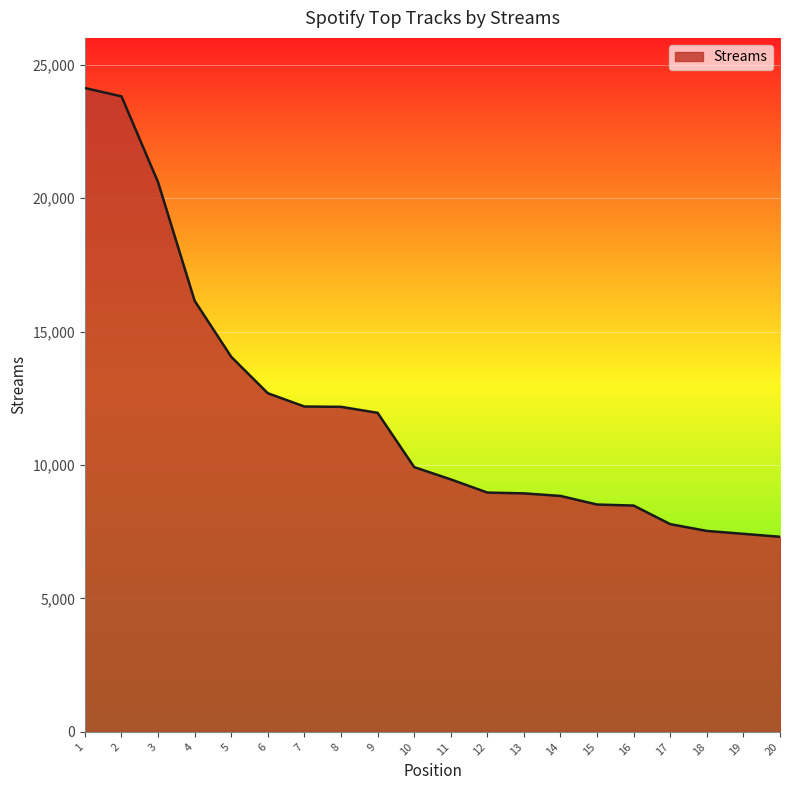

What is the average value?

12045